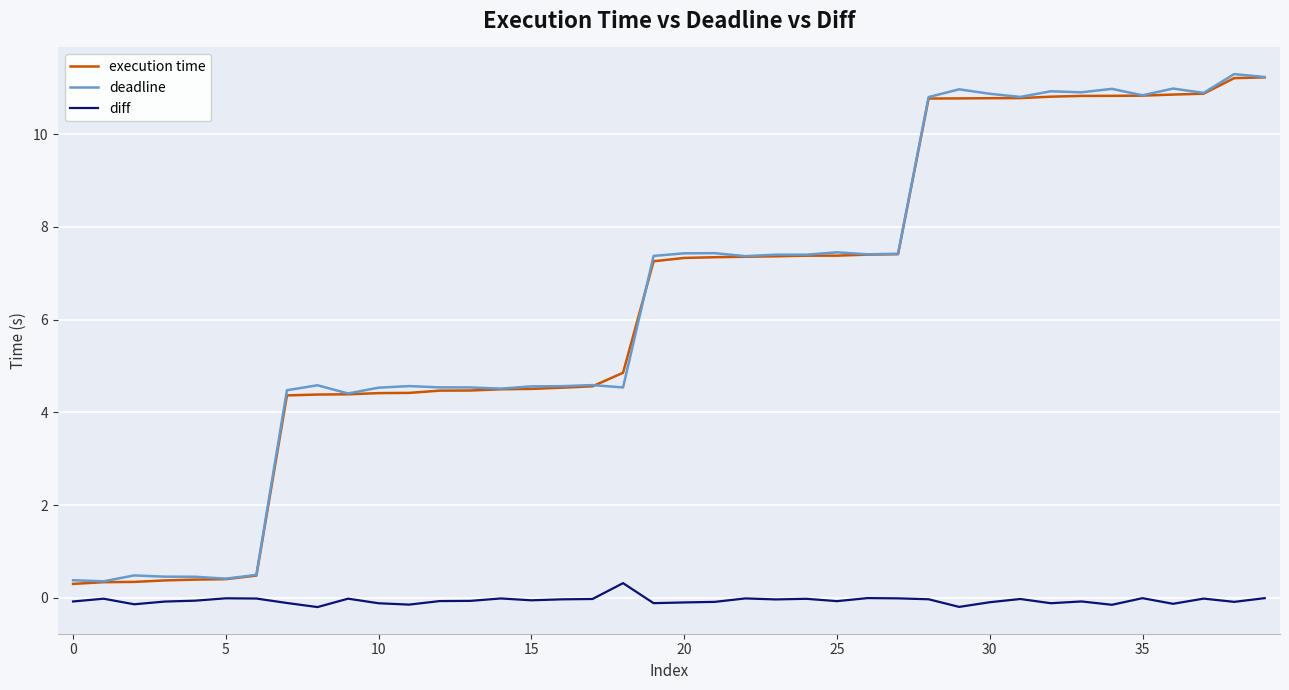

What is the greatest value displayed?

11.3